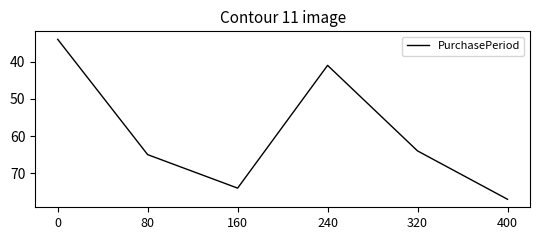

Approximately how many times larger is the value at 400 compared to 80?

1.2